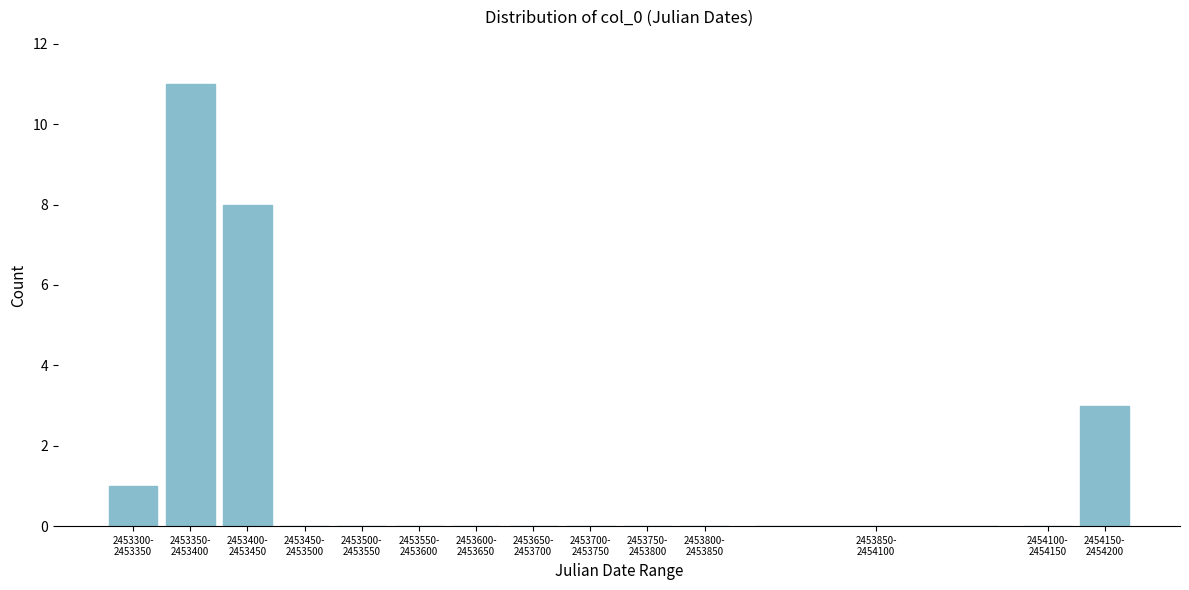

What is the sum of all values?

23